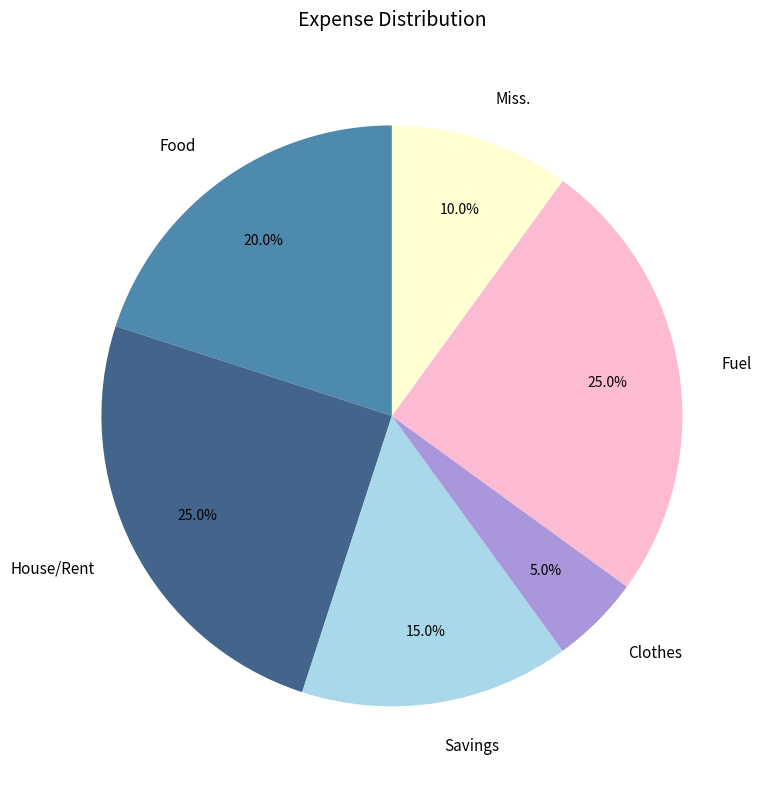

How many segments does this pie chart have?

6